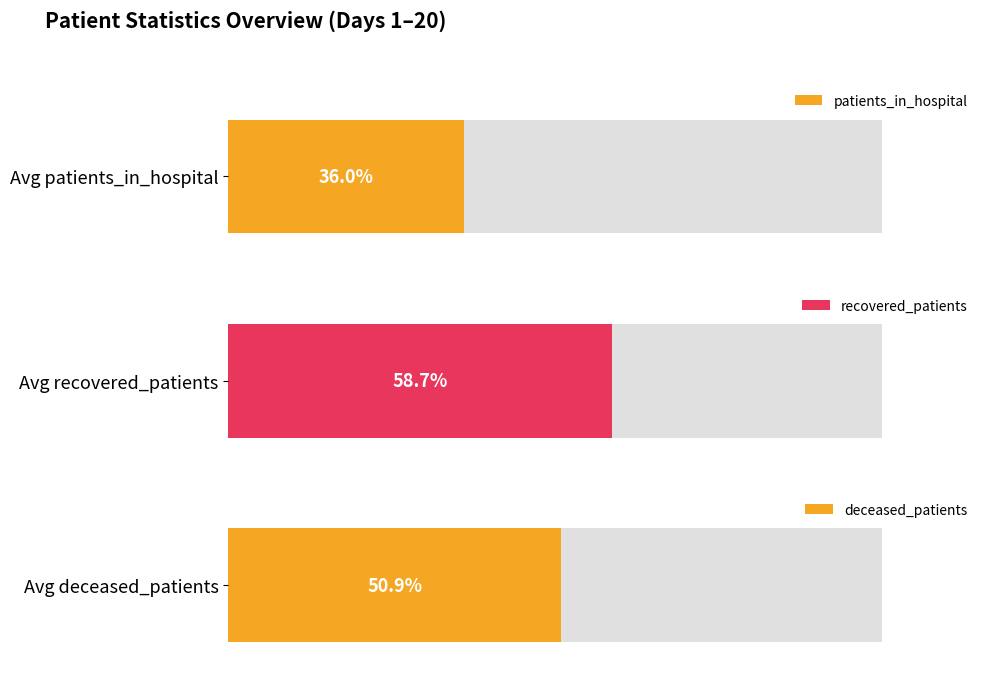

How many bars are there in each group?

3